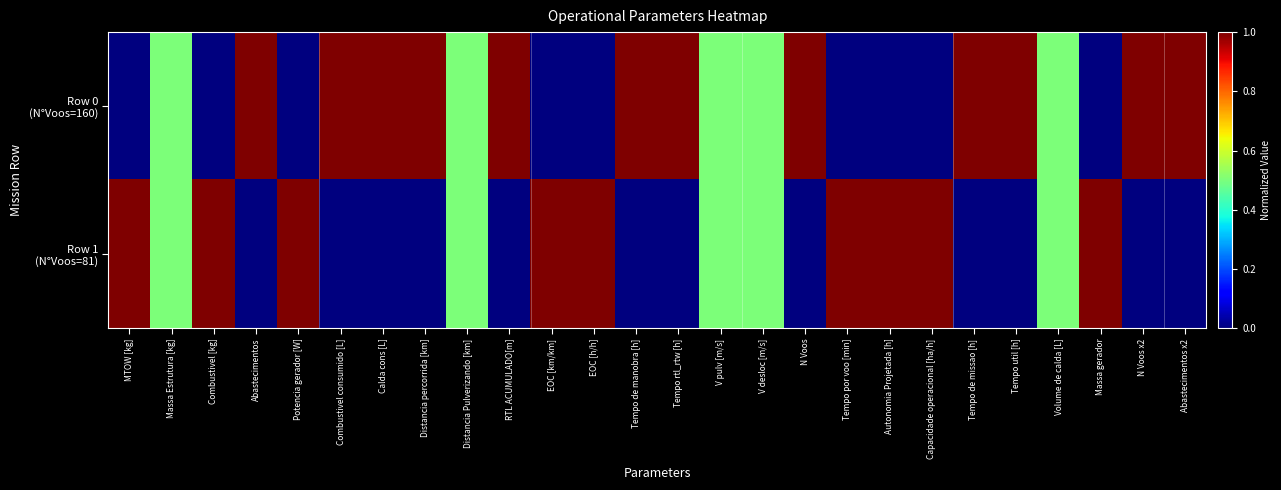

Which series changed the most between Tempo por voo [min] and Massa gerador?

Row 0 (N°Voos=160)